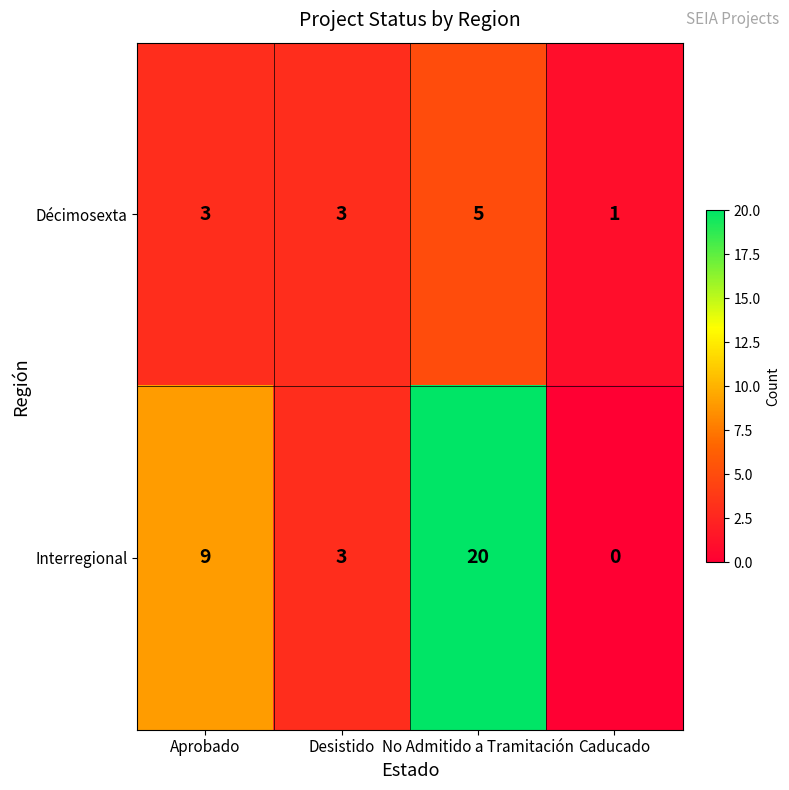

Reading left to right, extract all data points from this chart.

Décimosexta: 3	3	5	1
Interregional: 9	3	20	0